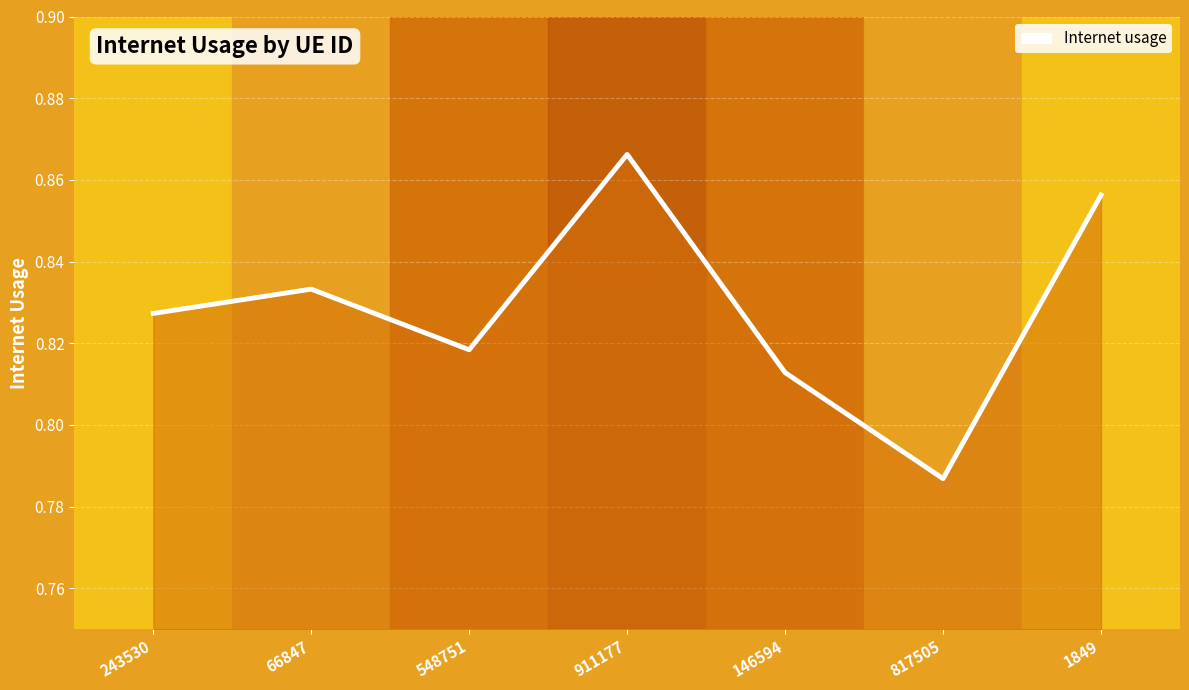

Between 548751 and 146594, which is larger?

548751